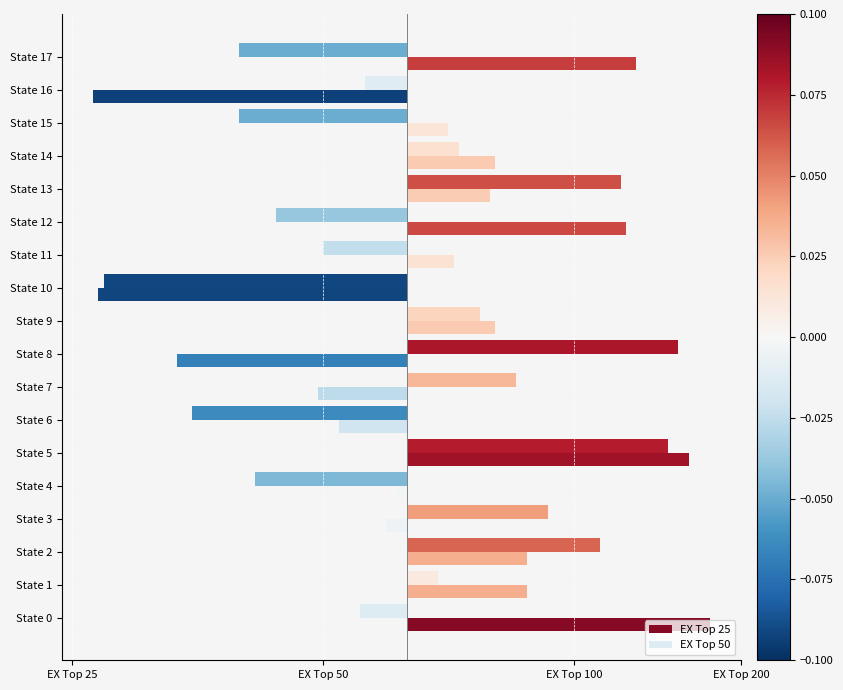

What position from the left is 7?

8